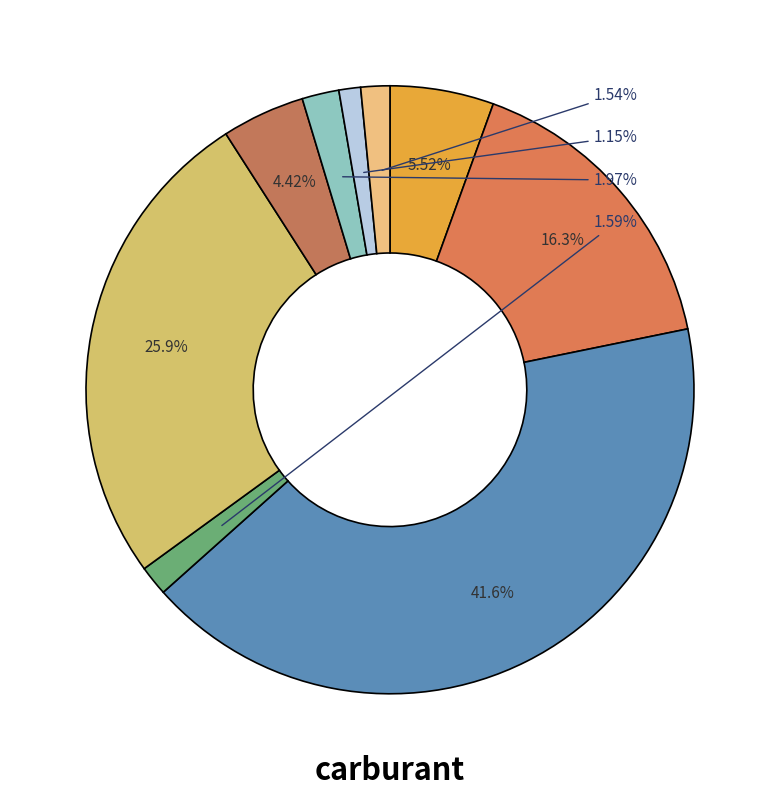

Does any single category account for the majority?

No